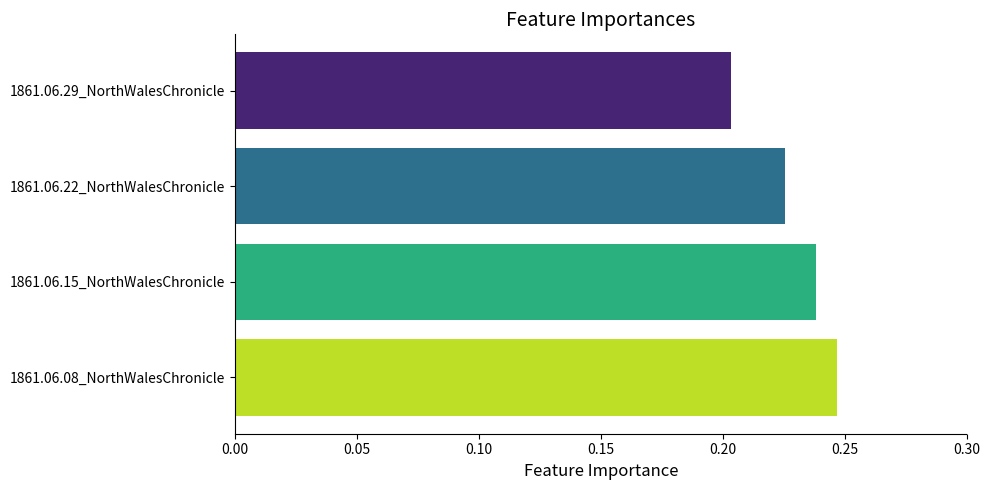

True or false: the data shows 0.1 at 1861.06.08_NorthWalesChronicle.

False